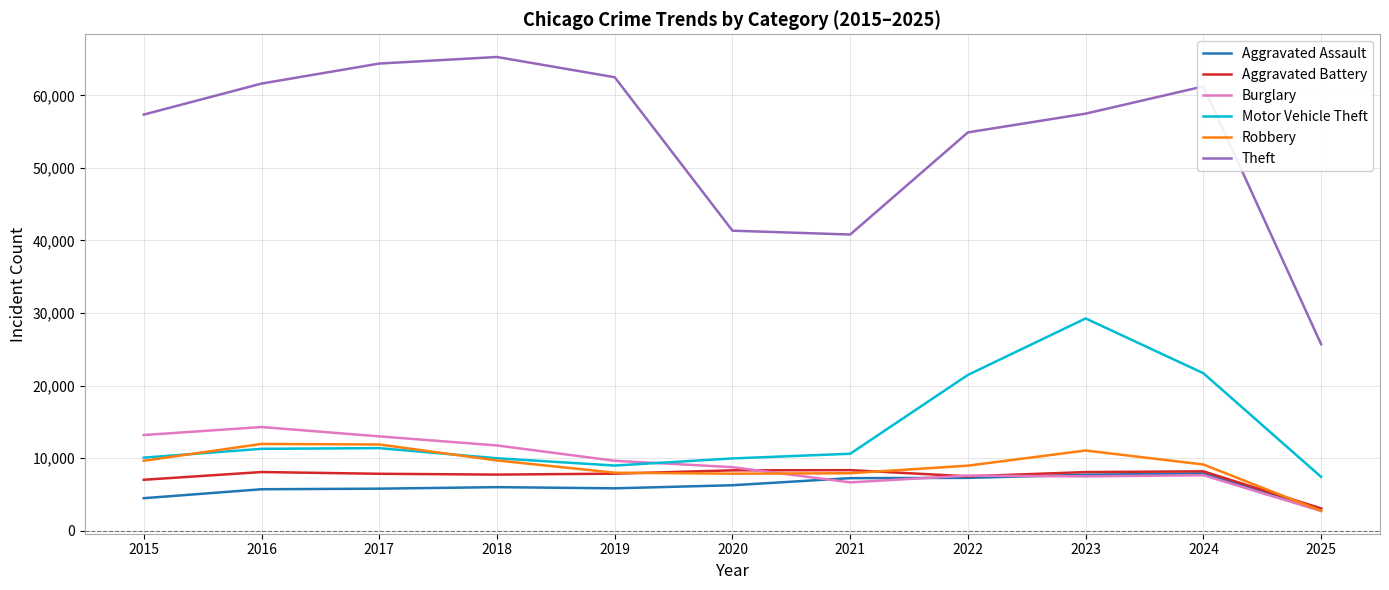

True or false: Theft and Robbery cross at least once.

False